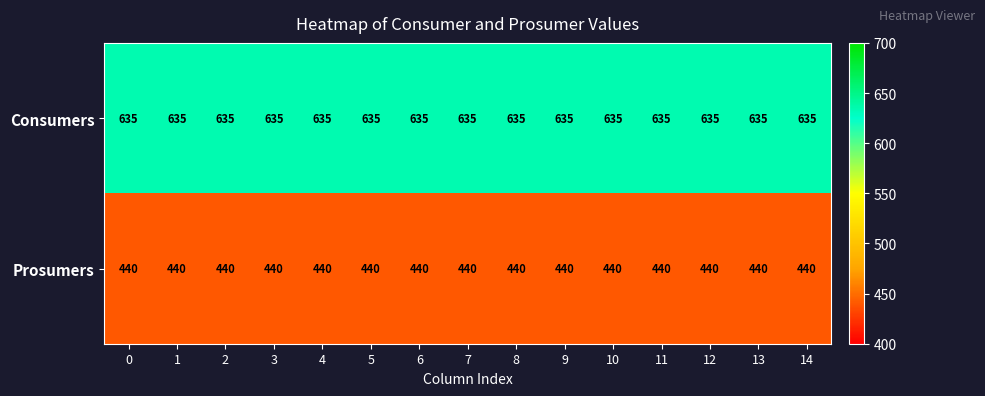

The Prosumers series shows 440 at 2. True or false?

True